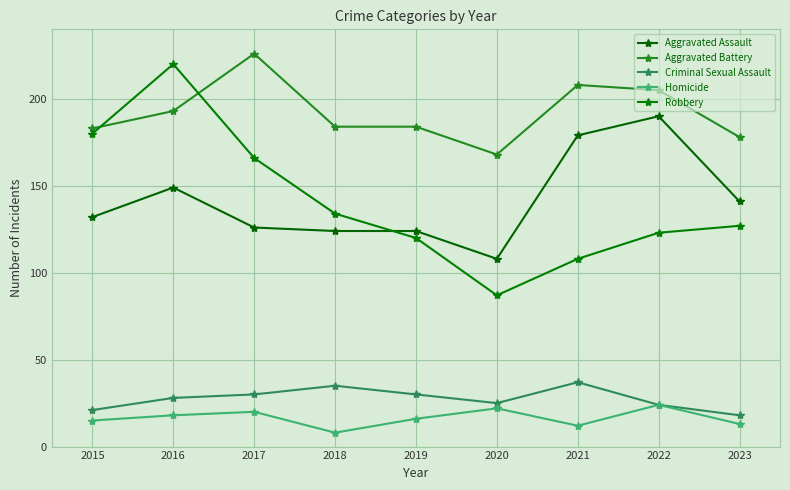

What is the minimum value for Criminal Sexual Assault?

18